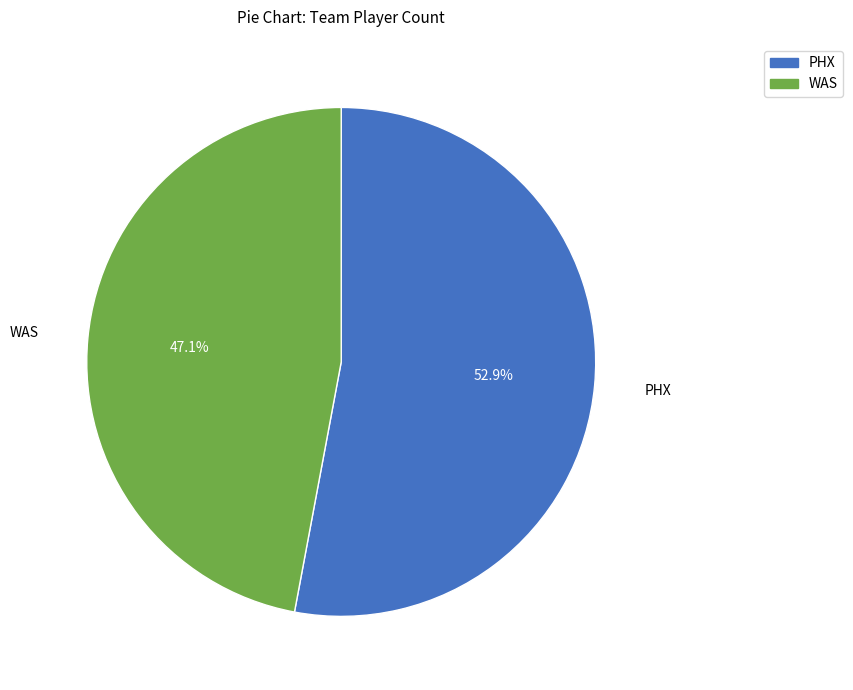

Which slice is the largest?

PHX